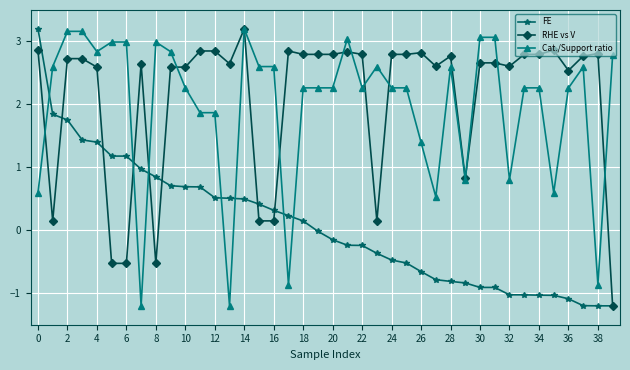

What is the smallest value displayed?

-1.2